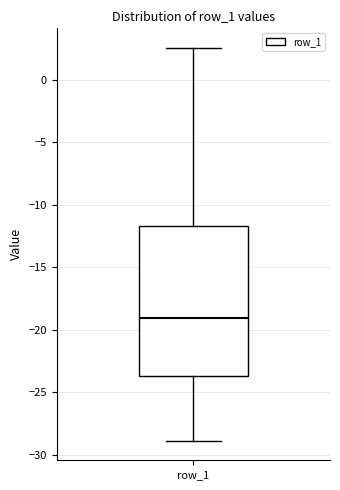

Transcribe this box plot: give where the median line is, the range the box spans, and where the two whiskers end, as read against the y-axis. The values are not printed on the chart, so give them approximately, as read against the axis.

median -19.0, box -23.5 to -11.5, whiskers -29.0 to 2.5